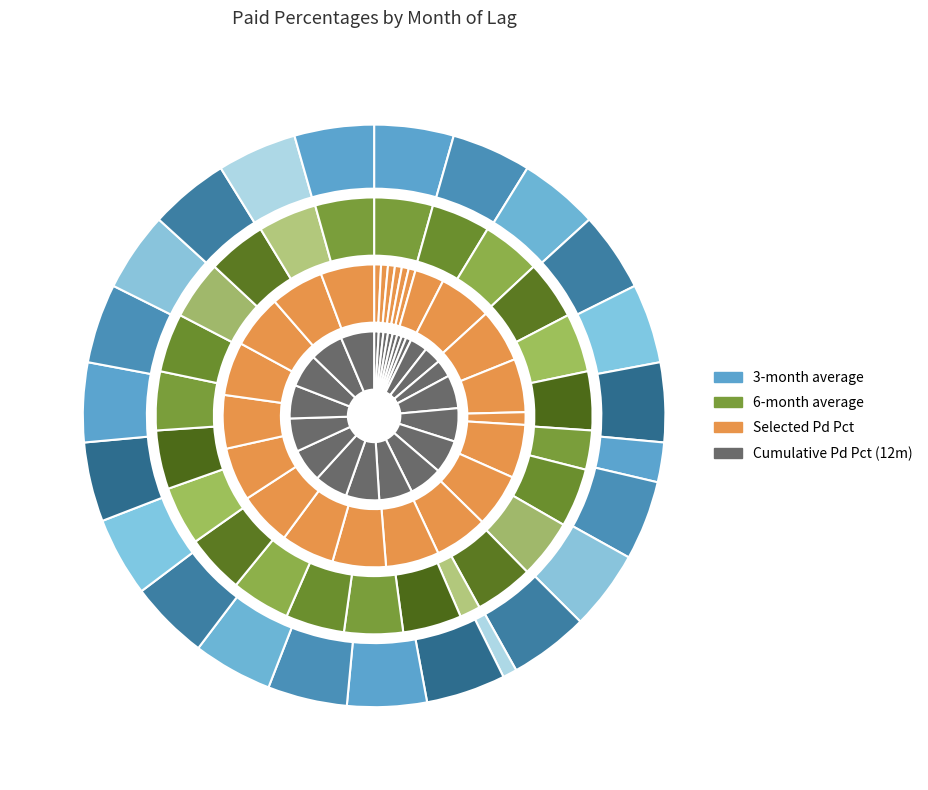

To the nearest percent, what portion does 14 represent?

4%